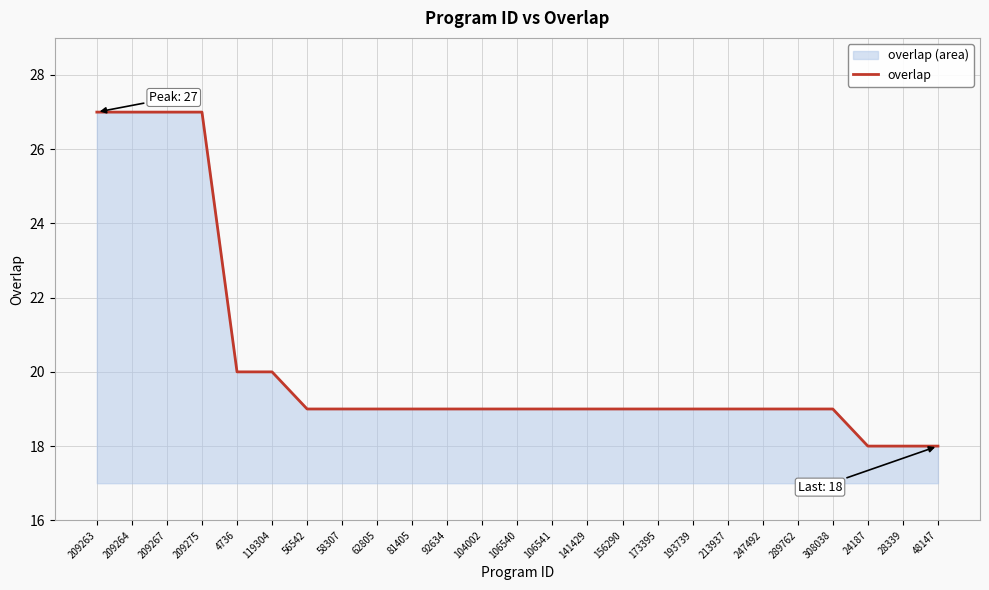

What is the difference between the maximum and minimum values?

9